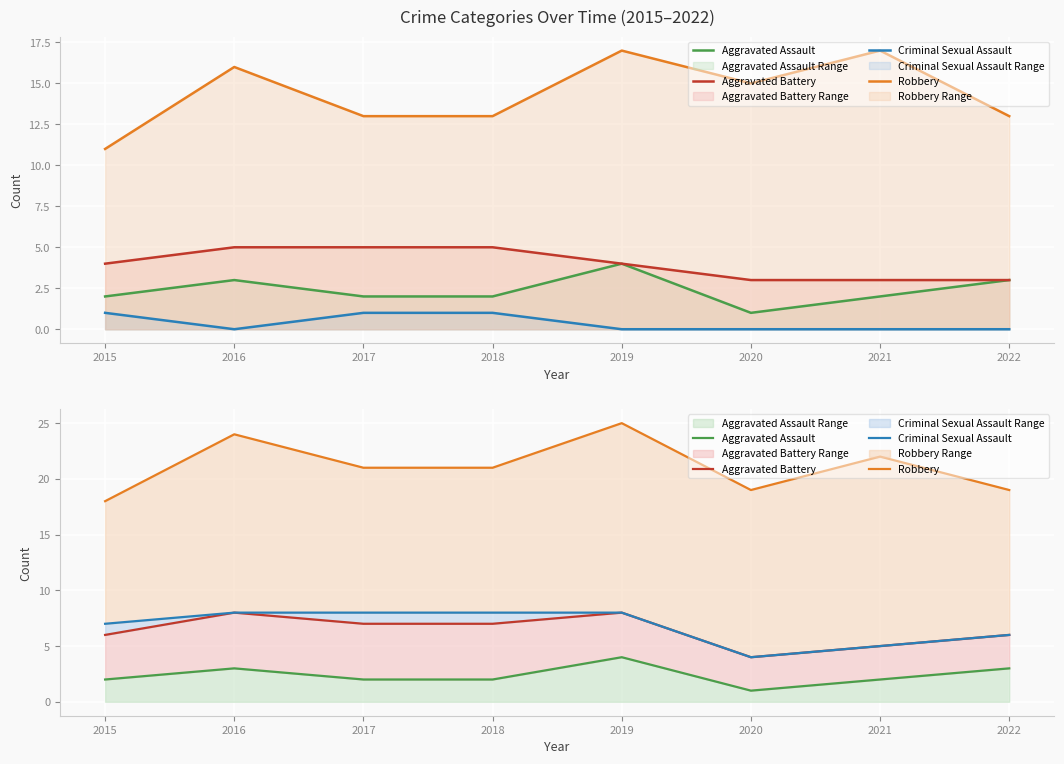

Which series changed the most between 2016 and 2021?

Aggravated Battery